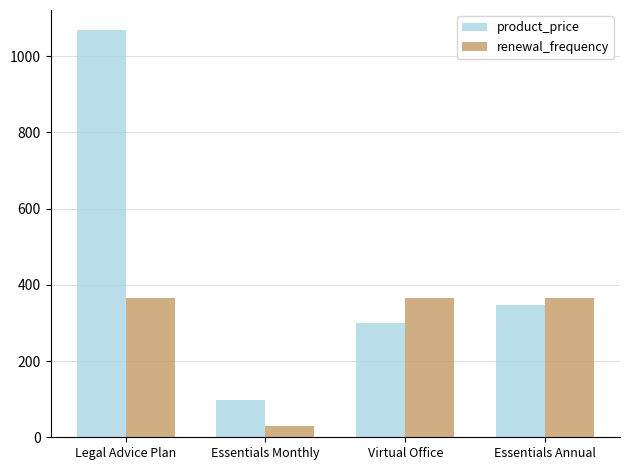

Count the number of categories in the chart.

4